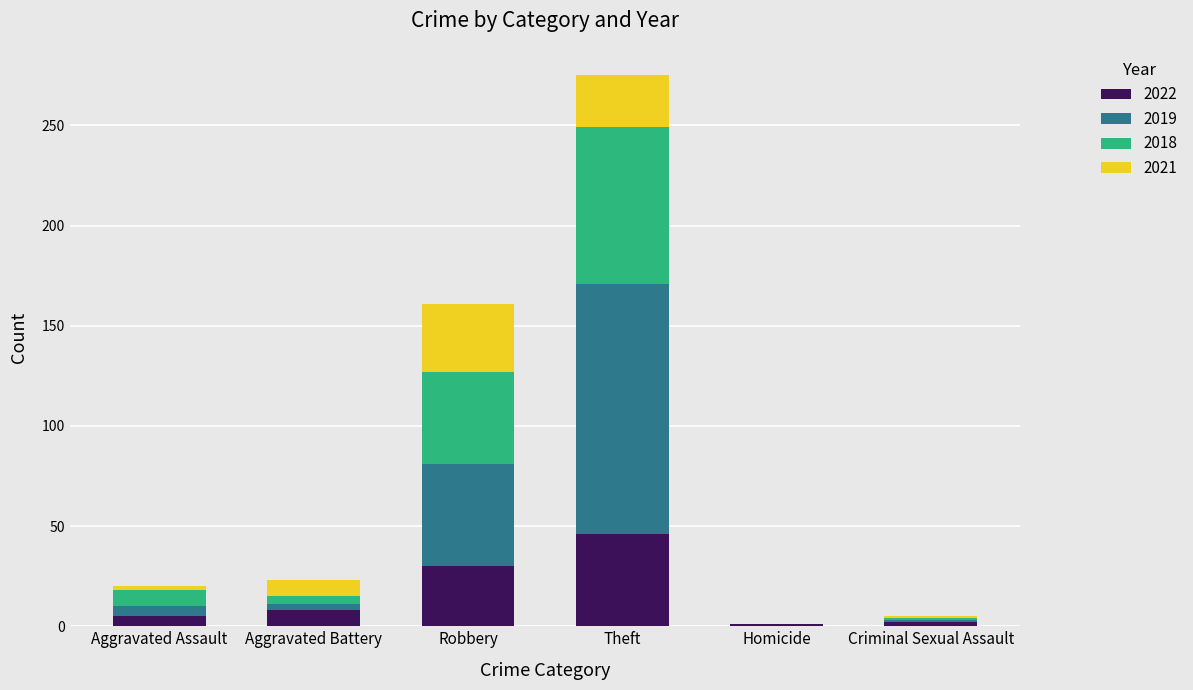

At which label does 2022 reach its peak?

Theft